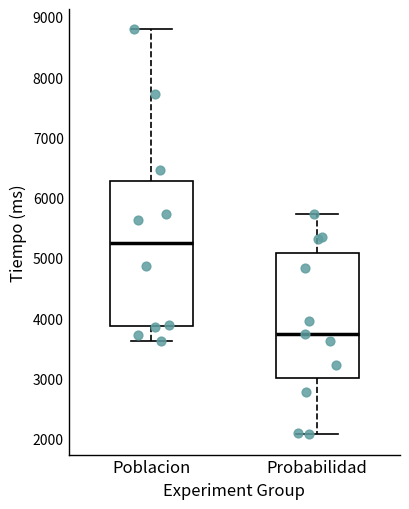

Reading left to right, transcribe this box plot: for each box, give where its median line is, the range the box spans, and where its two whiskers end, as read against the y-axis. The values are not printed on the chart, so give them approximately, as read against the axis.

Poblacion: median 5300, box 3900 to 6300, whiskers 3600 to 8800
Probabilidad: median 3700, box 3000 to 5100, whiskers 2100 to 5700